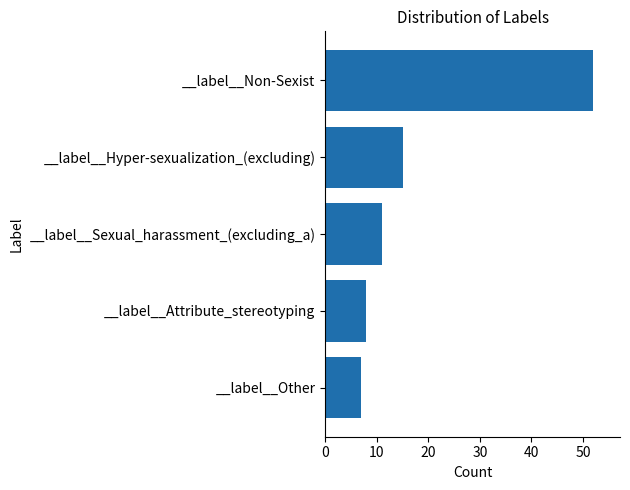

True or false: the data shows 3 at __label__Other.

False